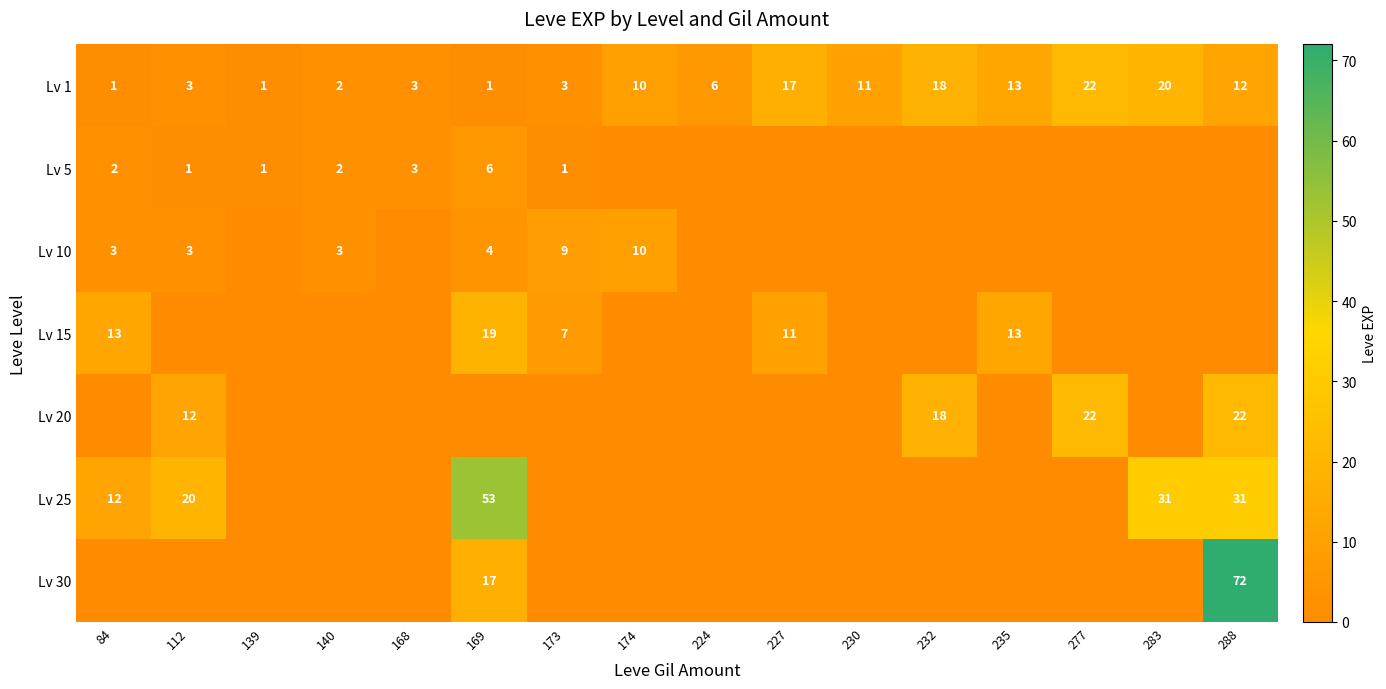

The Lv 15 series shows 19 at 235. True or false?

False